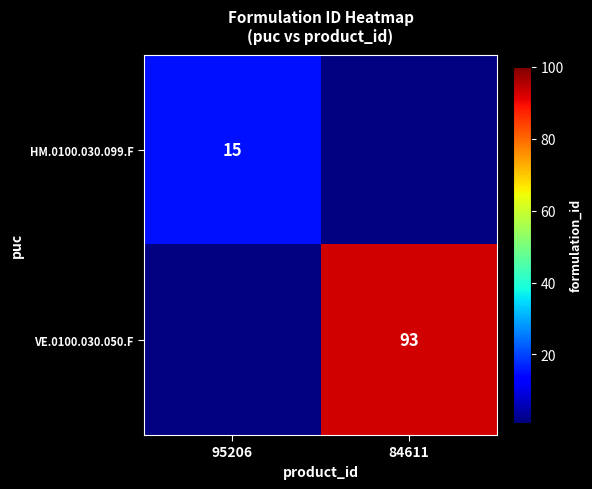

At which category is the sum across all series the highest?

84611